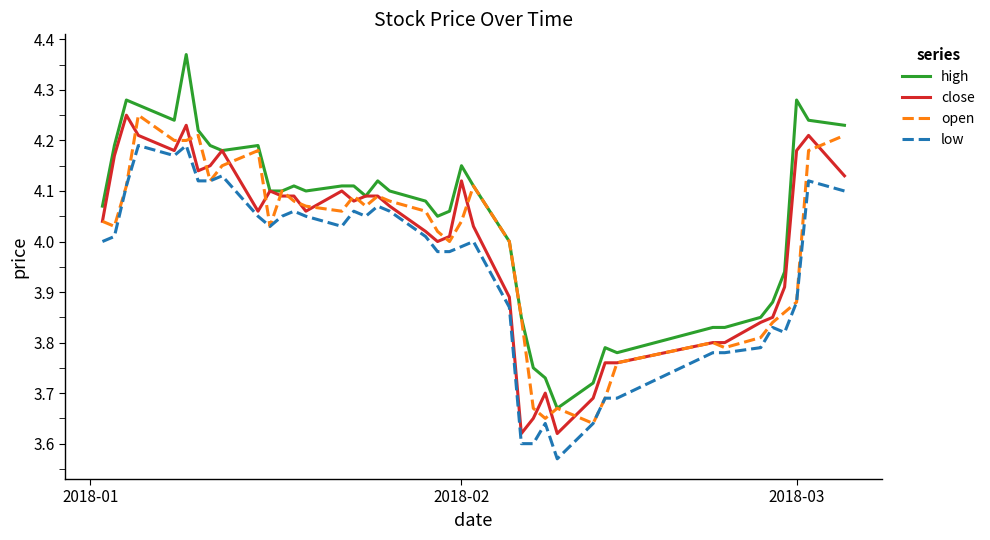

True or false: open has more than 2 interior local peaks.

True